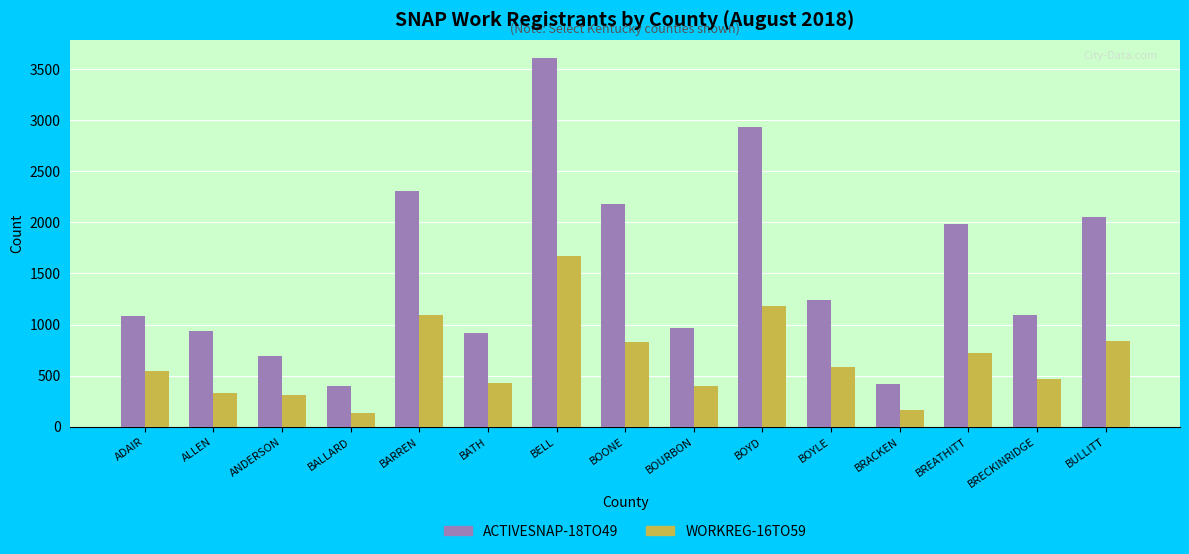

Rank the series at ANDERSON from lowest to highest value.

WORKREG-16TO59, ACTIVESNAP-18TO49